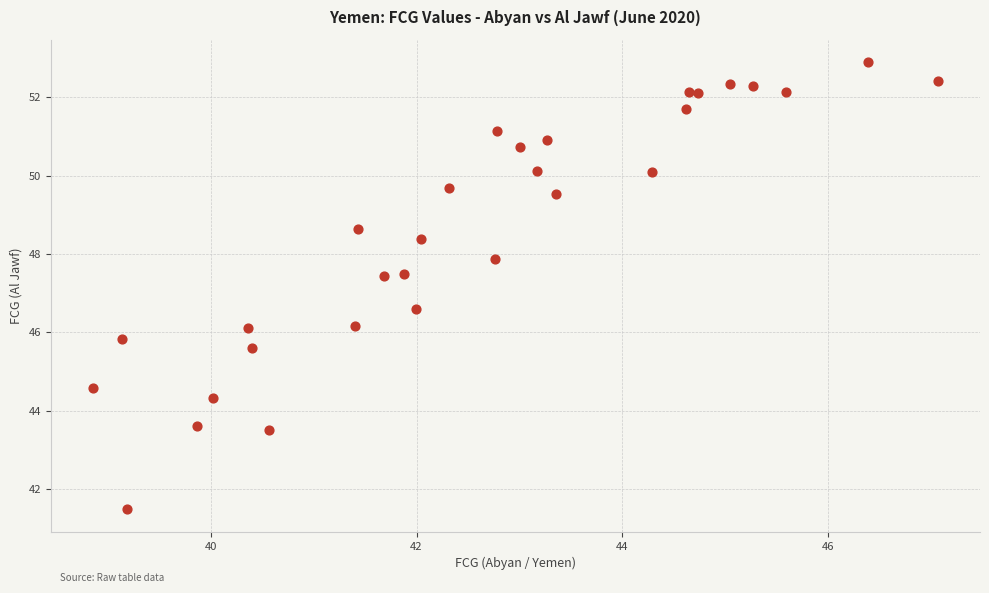

What is the range of Y values (max minus min)?

11.4